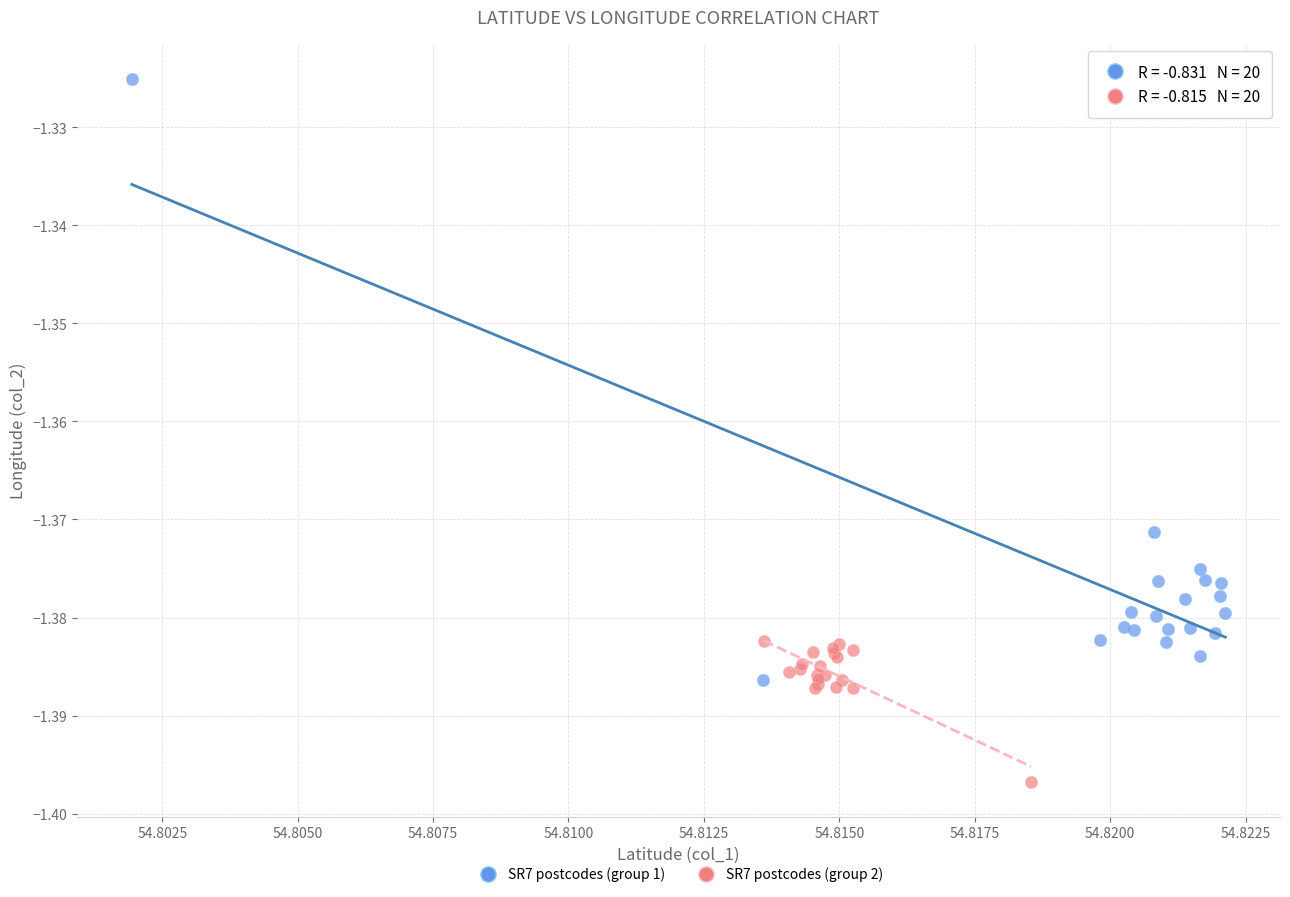

Which series has the largest Y range (max minus min)?

SR7 postcodes (group 1)